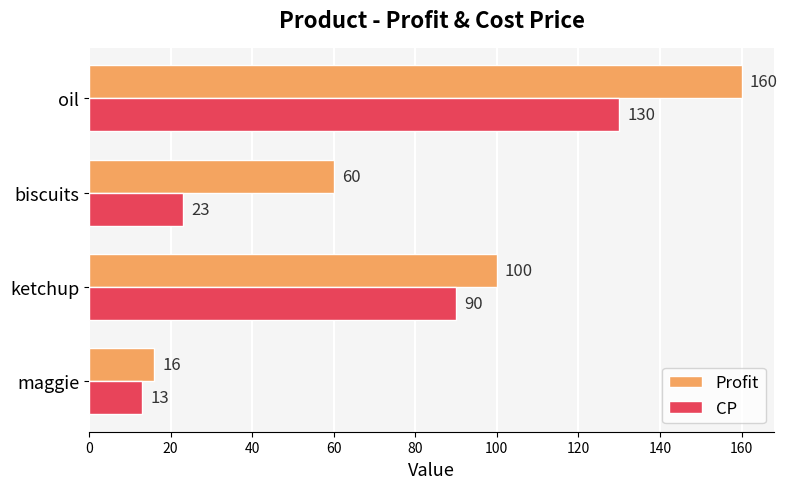

Which series has the largest range (max minus min)?

Profit